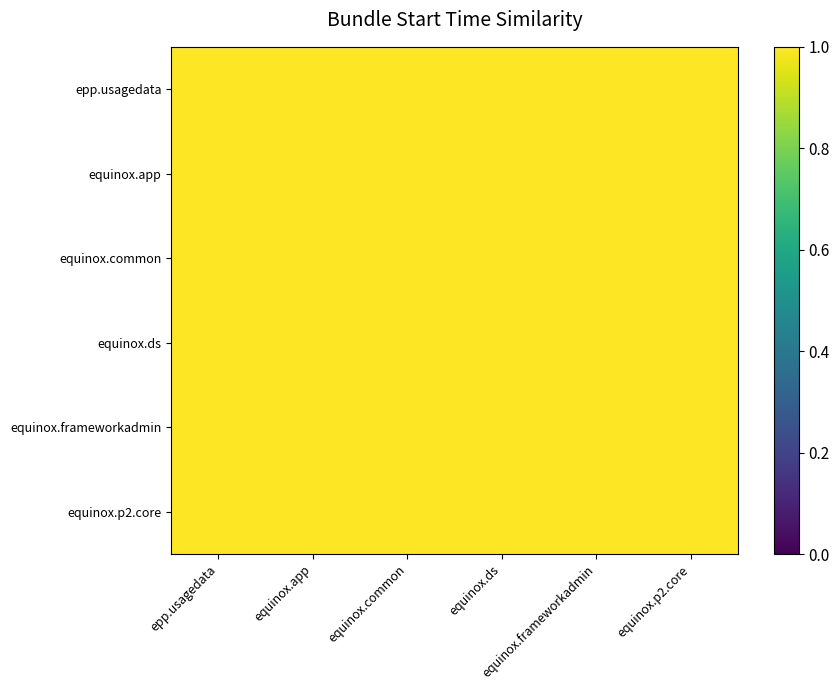

Count the equinox.ds values in the range 1 to 2.

6